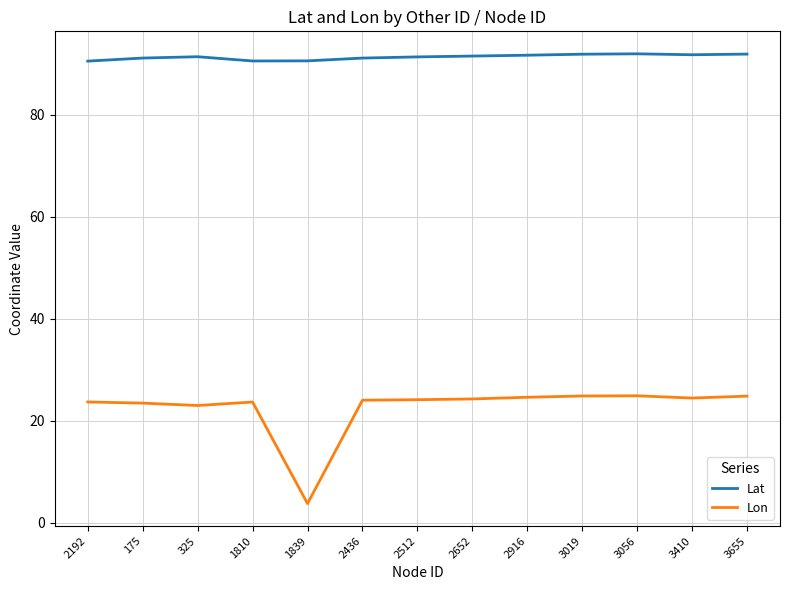

What is the sum of the Lat values at 3655 and 3410?

183.7